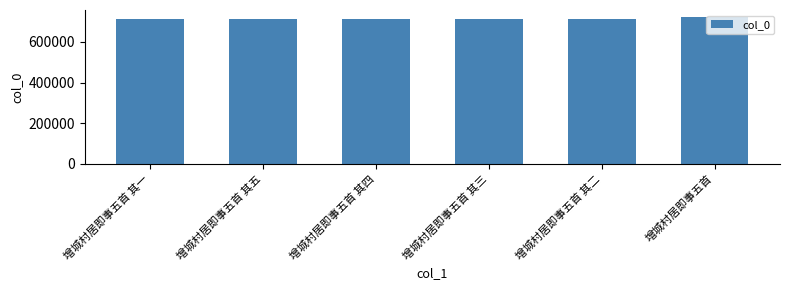

Is it true that the value at 增城村居即事五首 其三 is 711812?

True